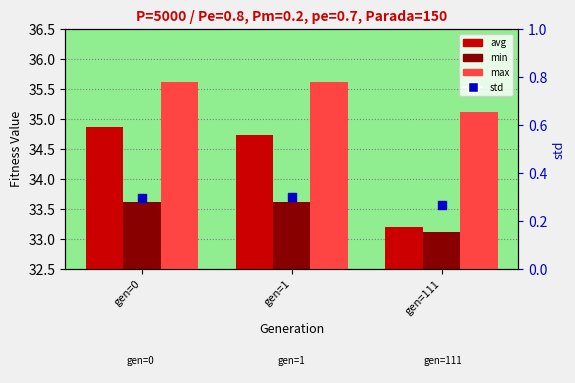

At which category is the sum across all series the highest?

gen=0